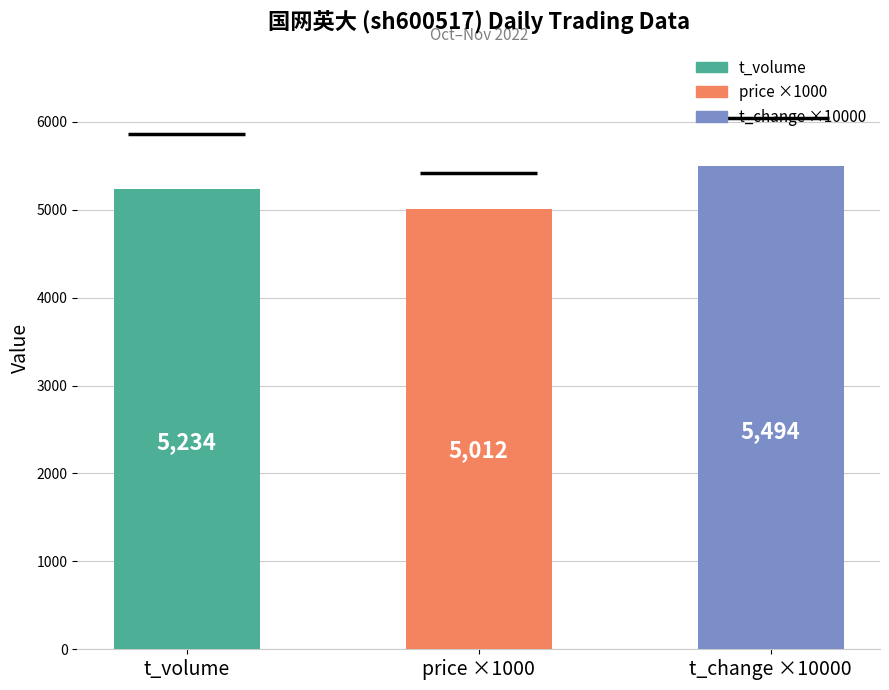

Approximately how many times larger is the value at price ×1000 compared to t_volume?

1.0